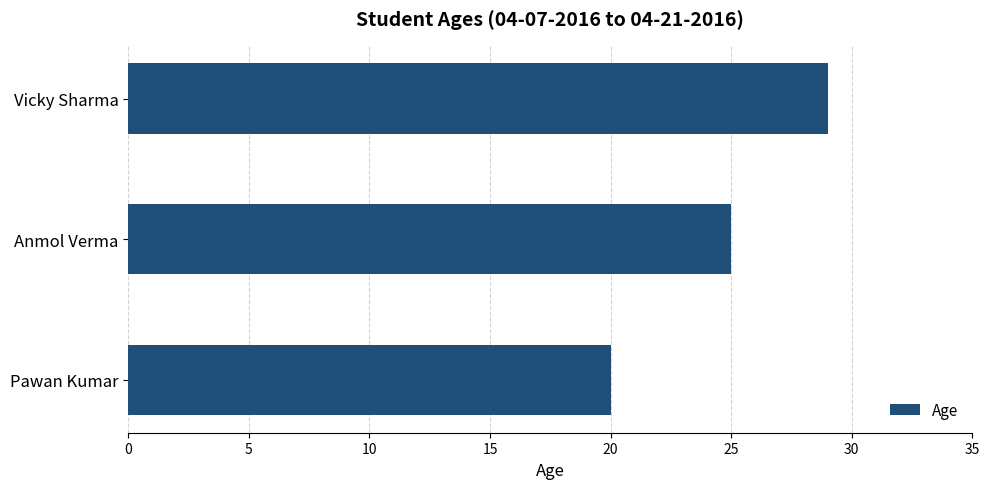

What is the difference between the second highest and minimum values?

5